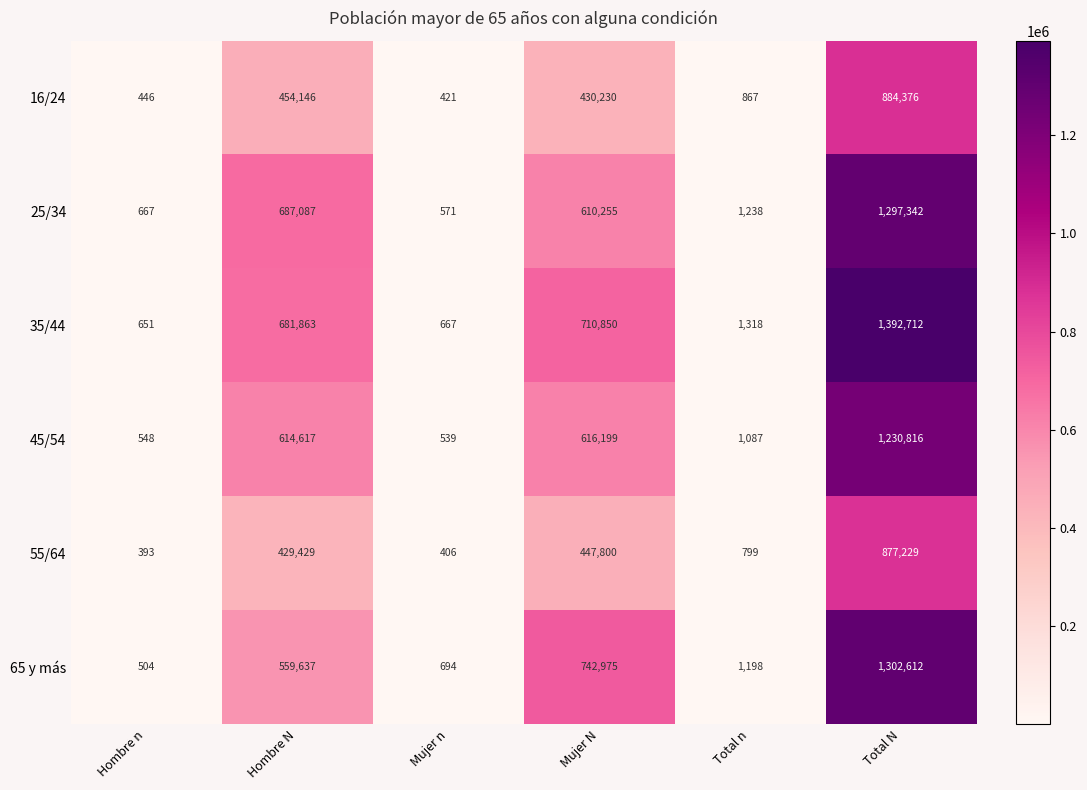

Read the 25/34 value at Total N.

1297342